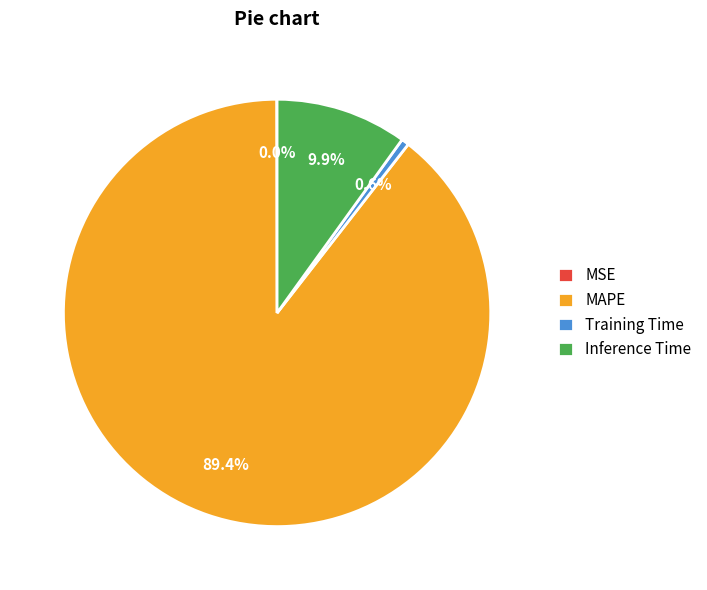

To the nearest percent, what is the average slice percentage?

25%